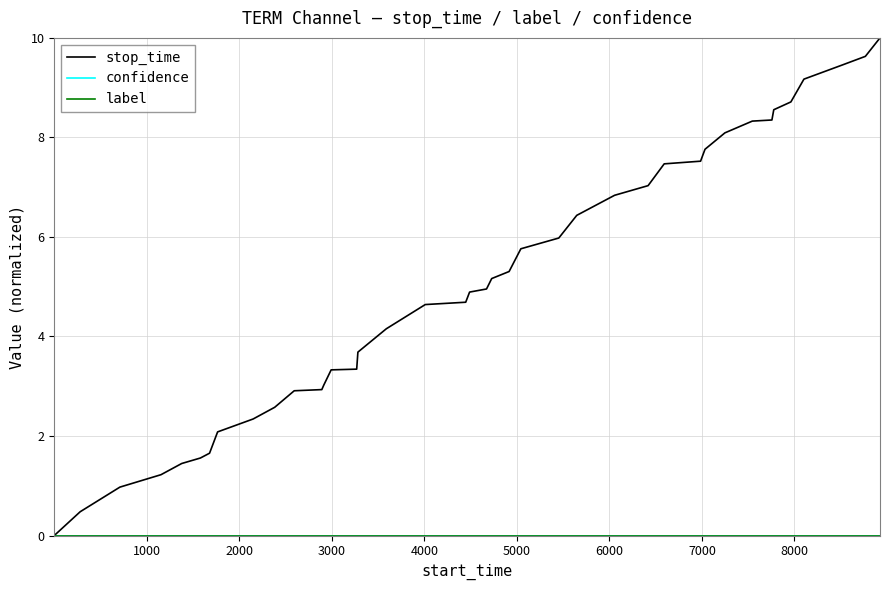

Does the chart display data point markers on the line(s)?

No